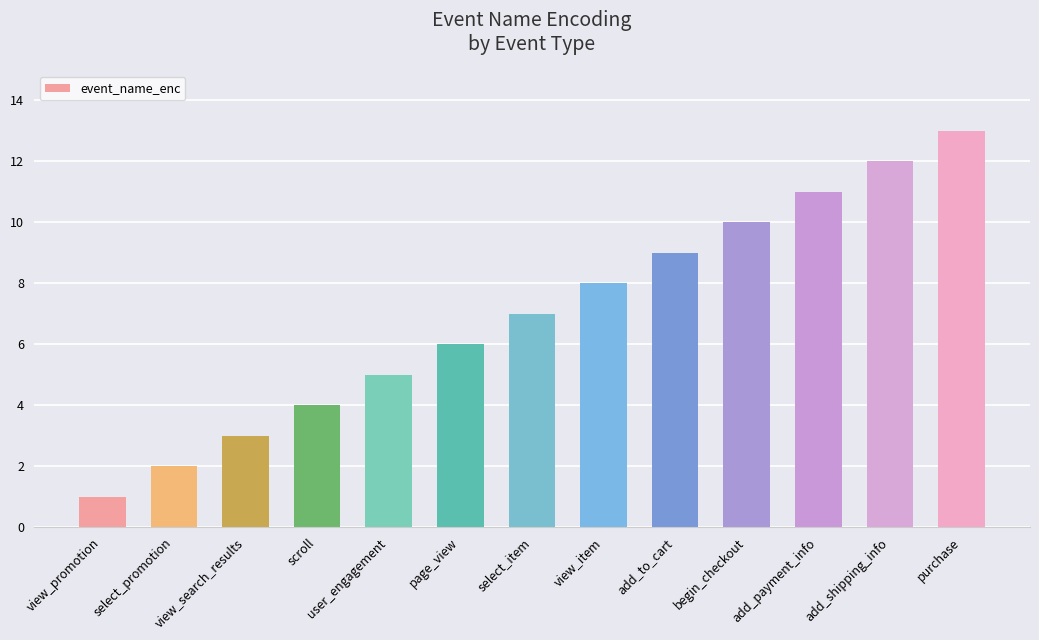

Is it true that the value at add_payment_info is 11?

True